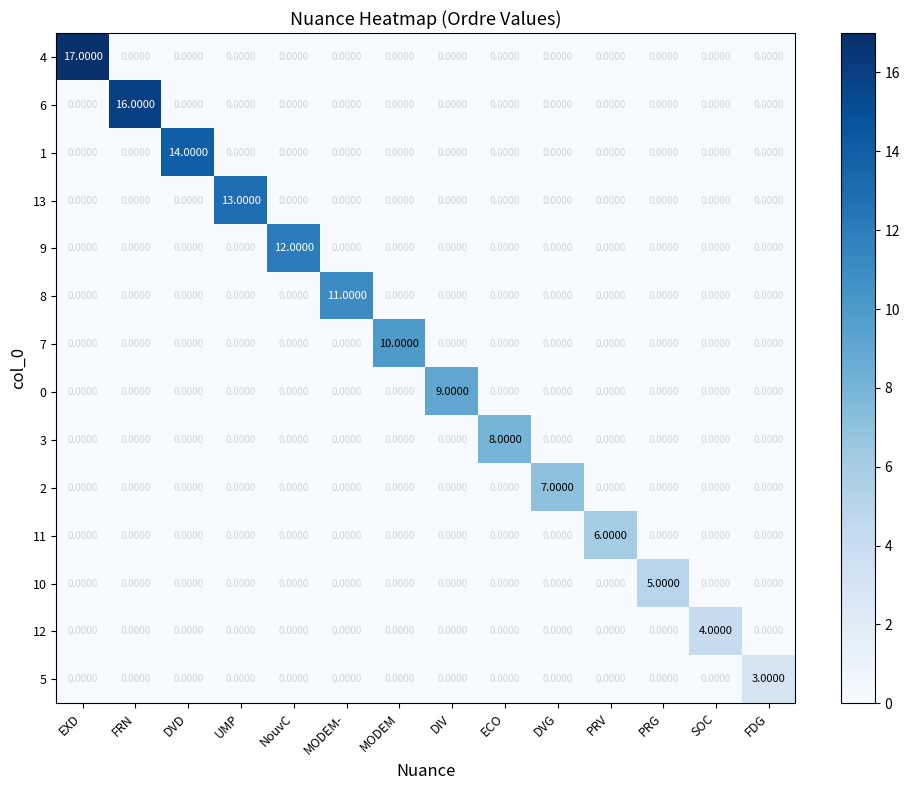

Which series has the widest spread of values?

4